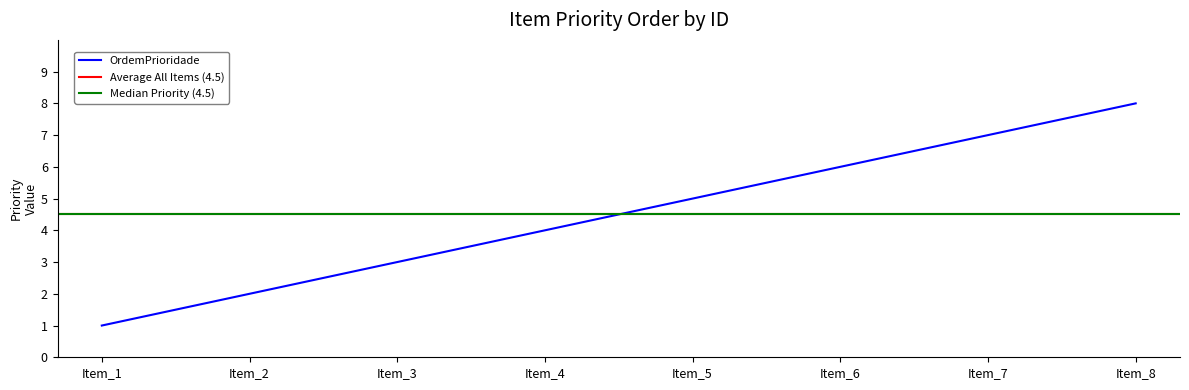

True or false: OrdemPrioridade has a value of 11 at Item_7.

False